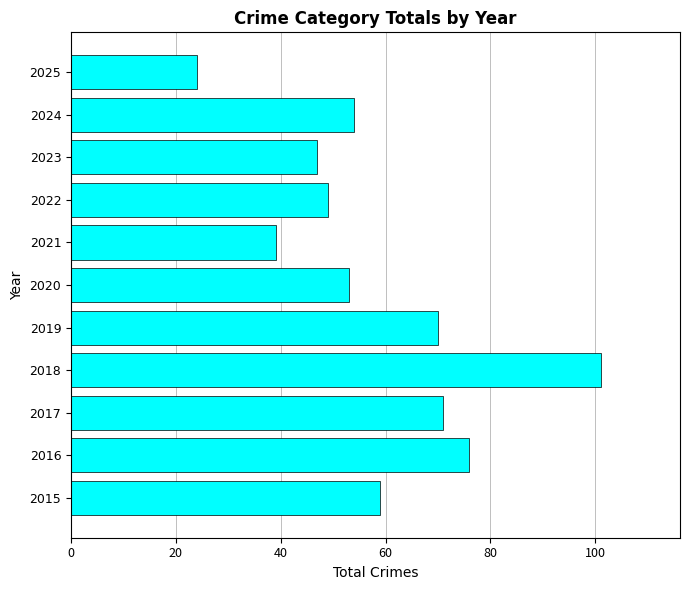

What is the sum of the values at 2018 and 2017?

172